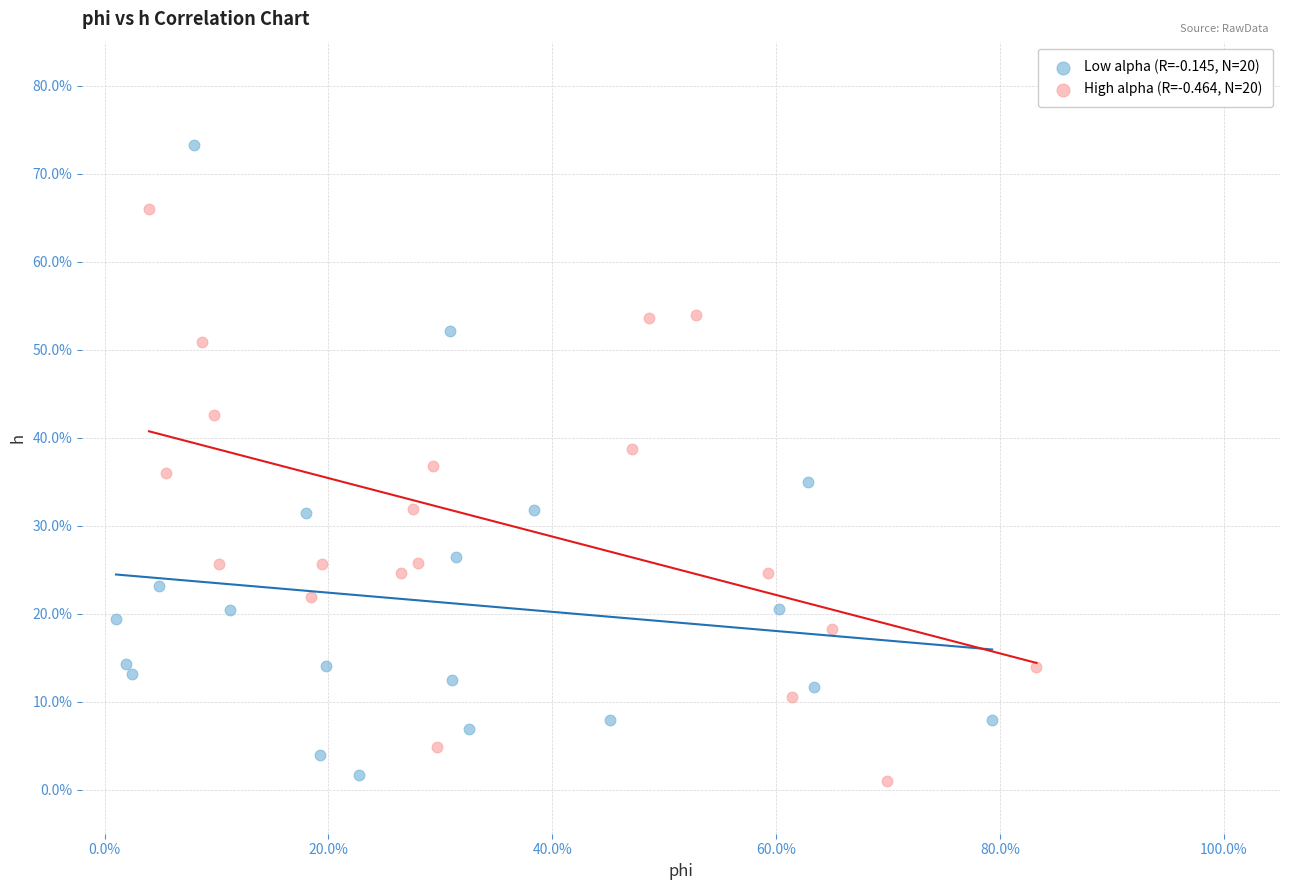

What are all the series names shown in the legend?

Low alpha (R=-0.145, N=20), High alpha (R=-0.464, N=20)